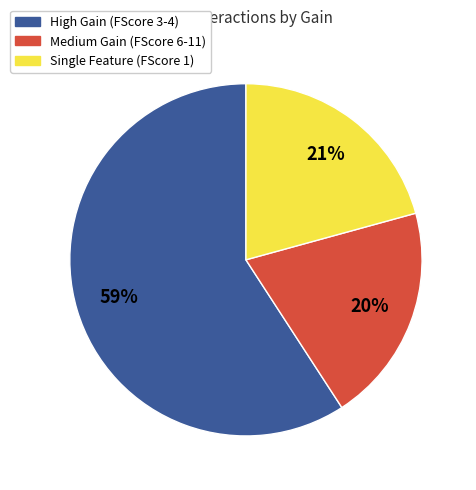

What is the smallest slice in the pie chart?

Medium Gain (FScore 6-11)